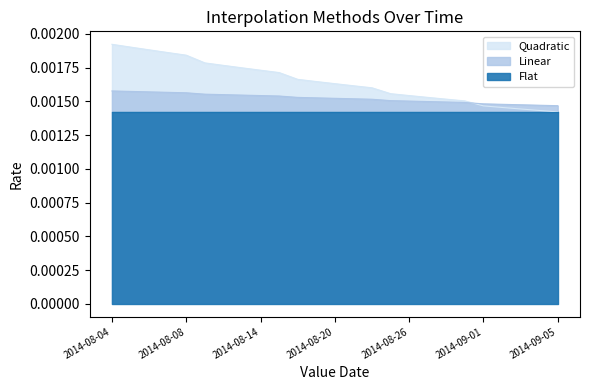

Which series has the largest total across all categories?

Quadratic